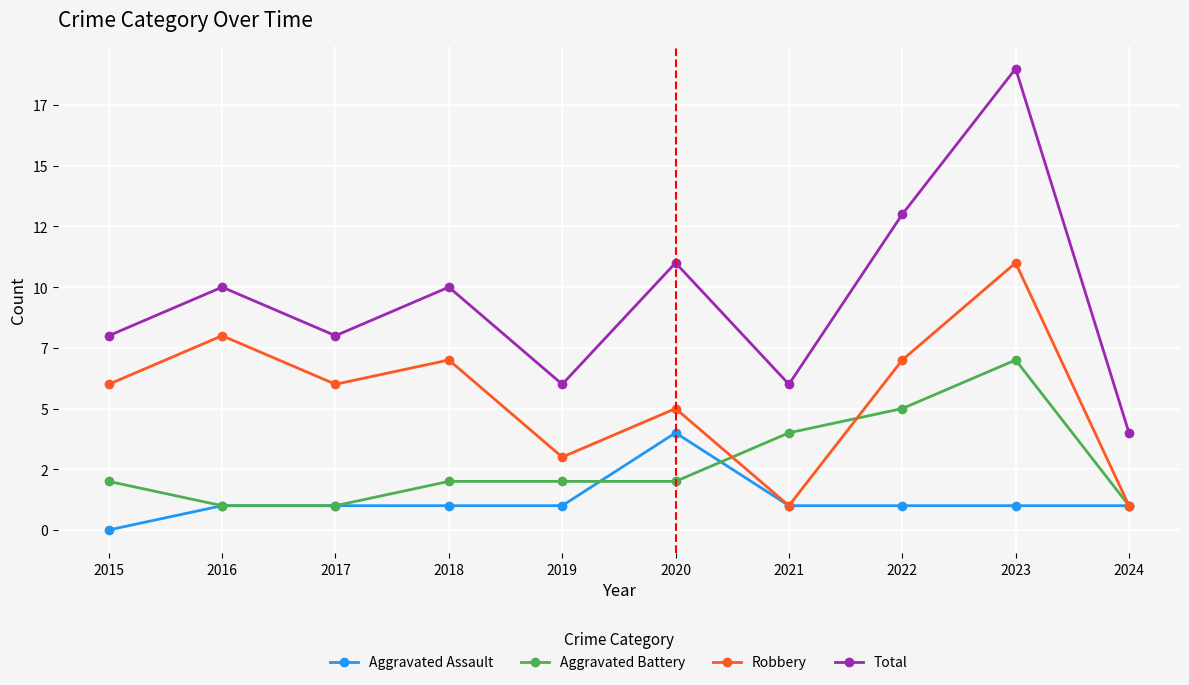

What is the total value across all series at 2015?

16